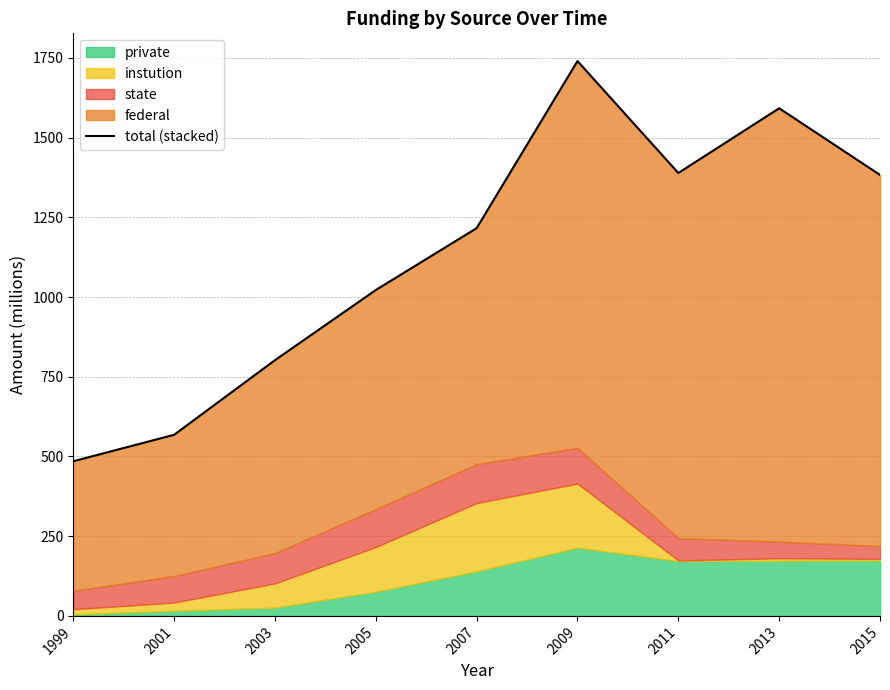

How many data points are above 1216?

4